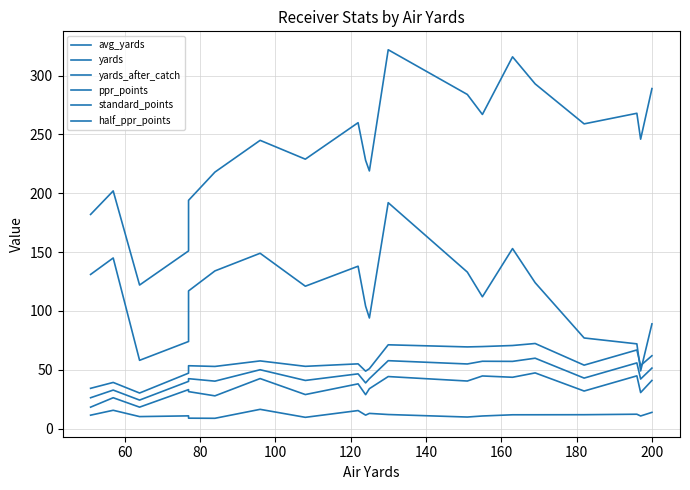

Reading left to right, list all the values displayed in this chart.

avg_yards: 11.4	15.5	10.2	10.8	8.8	8.7	16.3	9.5	15.3	11.4	12.9	11.9	9.8	10.7	11.7	11.7	11.8	12.2	10.7	13.8
yards: 182.0	202.0	122.0	151.0	194.0	218.0	245.0	229.0	260.0	228.0	219.0	322.0	284.0	267.0	316.0	293.0	259.0	268.0	246.0	289.0
yards_after_catch: 131.0	145.0	58.0	74.0	117.0	134.0	149.0	121.0	138.0	104.0	94.0	192.0	133.0	112.0	153.0	124.0	77.0	72.0	49.0	89.0
ppr_points: 34.2	39.2	30.2	47.1	53.4	52.8	57.5	52.9	55.0	48.8	50.9	71.2	69.4	69.7	70.6	72.3	53.9	66.8	53.6	61.9
standard_points: 18.2	26.2	18.2	33.1	31.4	27.8	42.5	28.9	38.0	28.8	33.9	44.2	40.4	44.7	43.6	47.3	31.9	44.8	30.6	40.9
half_ppr_points: 26.2	32.7	24.2	40.1	42.4	40.3	50.0	40.9	46.5	38.8	42.4	57.7	54.9	57.2	57.1	59.8	42.9	55.8	42.1	51.4